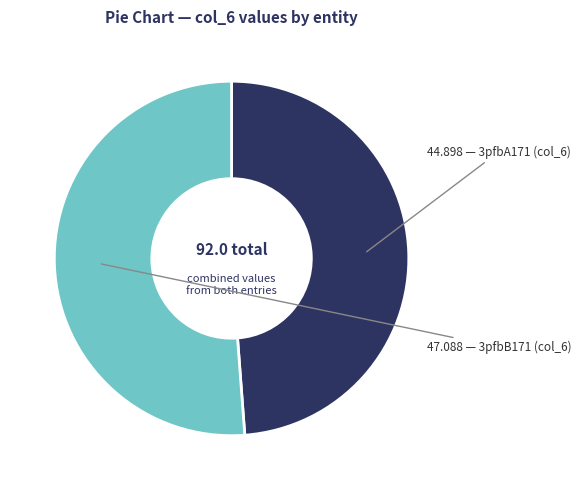

Is there a majority slice in this chart?

Yes